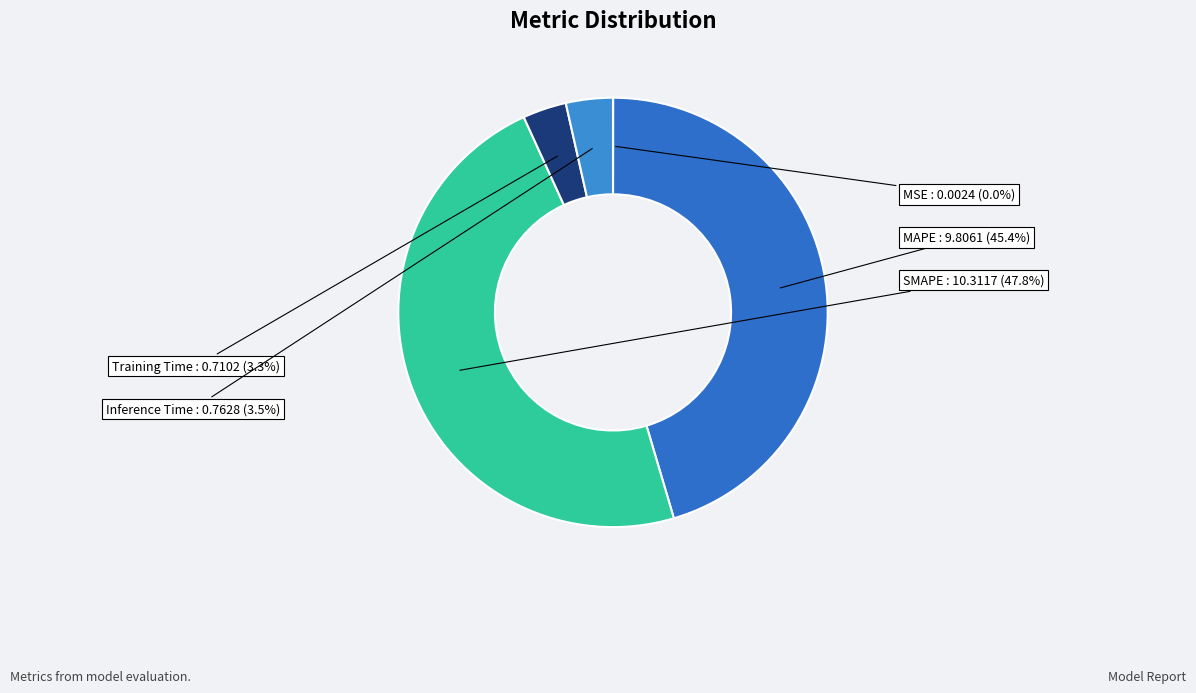

Which category has the biggest portion of the pie?

SMAPE